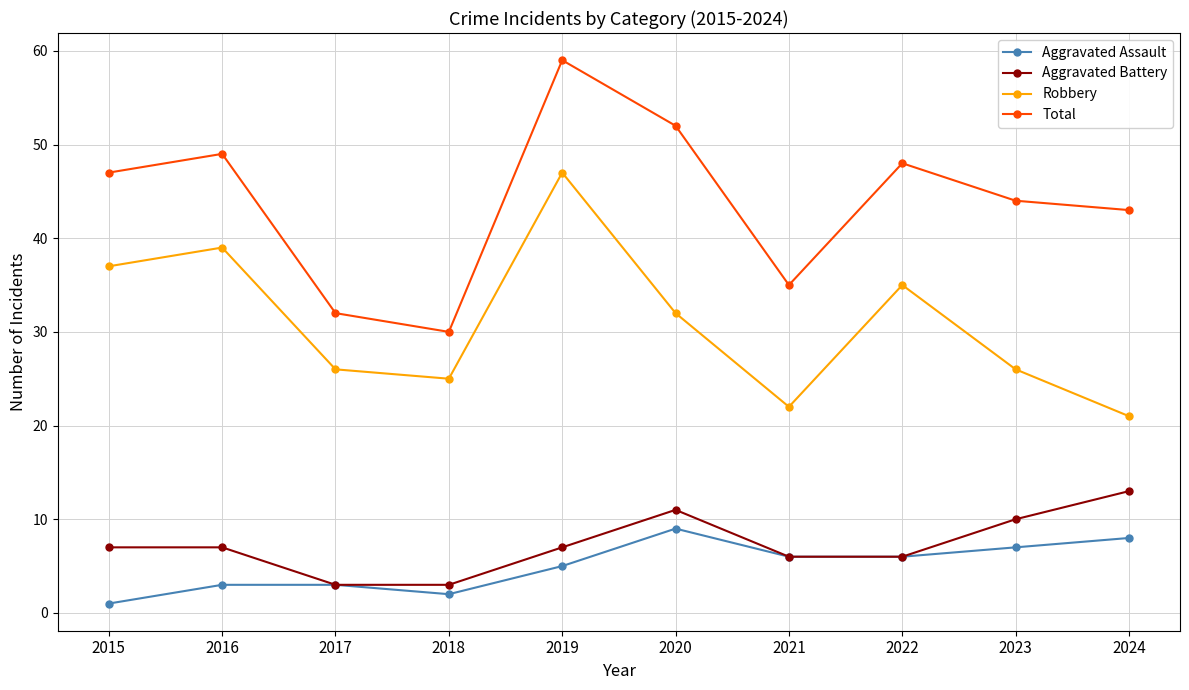

True or false: Total has a value of 67 at 2022.

False